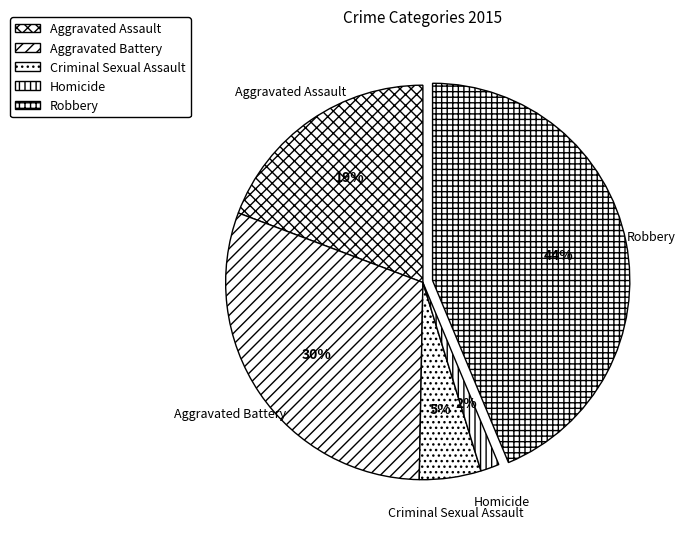

Rank the categories by value from lowest to highest.

Homicide, Criminal Sexual Assault, Aggravated Assault, Aggravated Battery, Robbery